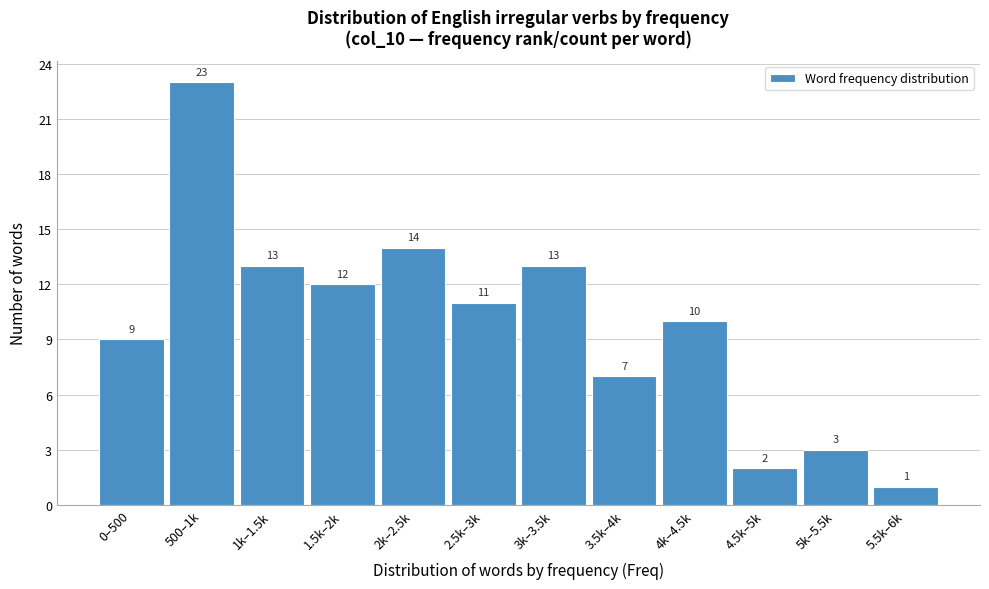

Reading right to left, extract all data points from this chart.

1	3	2	10	7	13	11	14	12	13	23	9